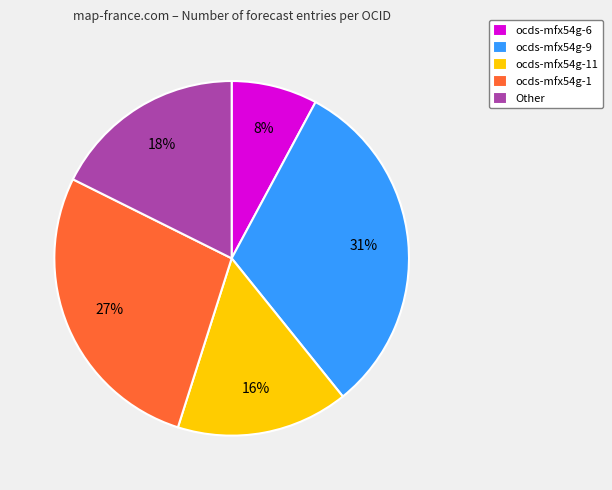

Combined, do ocds-mfx54g-6 and ocds-mfx54g-11 account for over 50%?

No